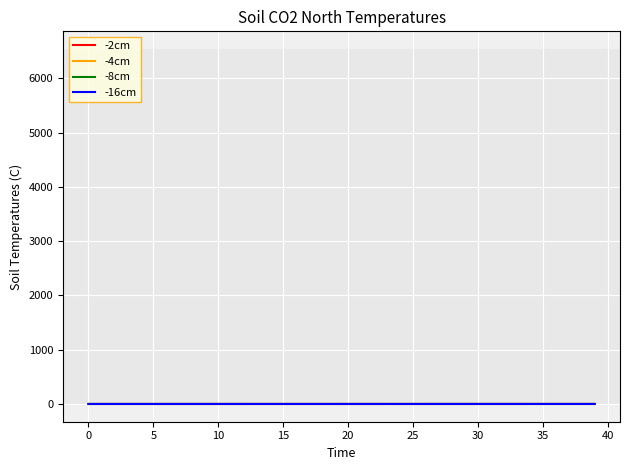

What are all the series names shown in the legend?

-2cm, -4cm, -8cm, -16cm